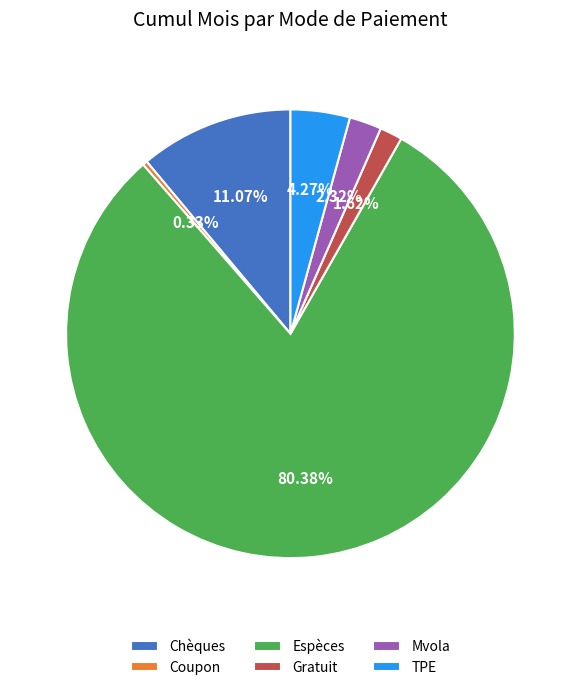

To the nearest percent, what portion does Espèces represent?

80%